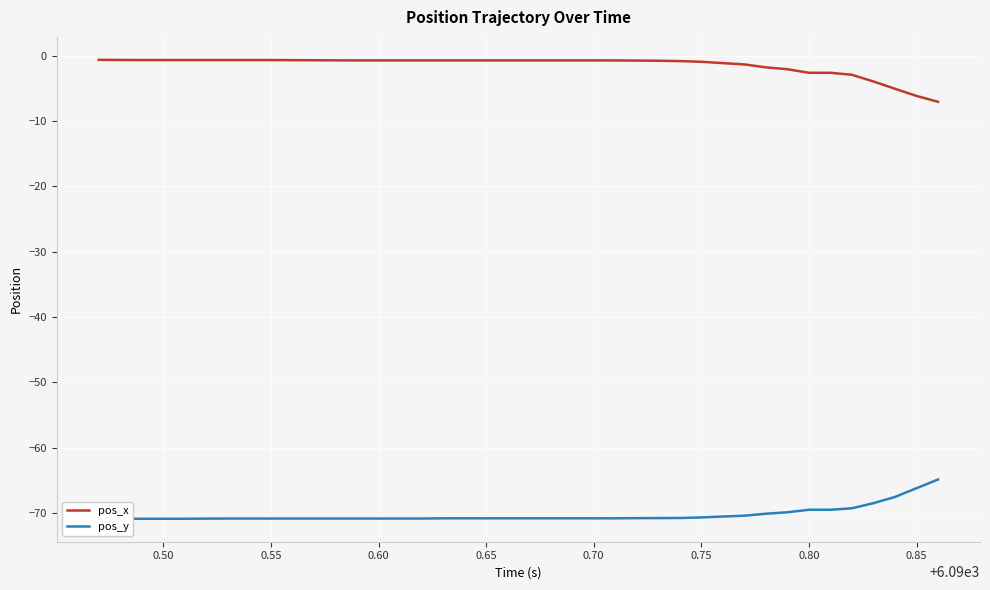

What is the lowest value of the pos_x series?

-7.1